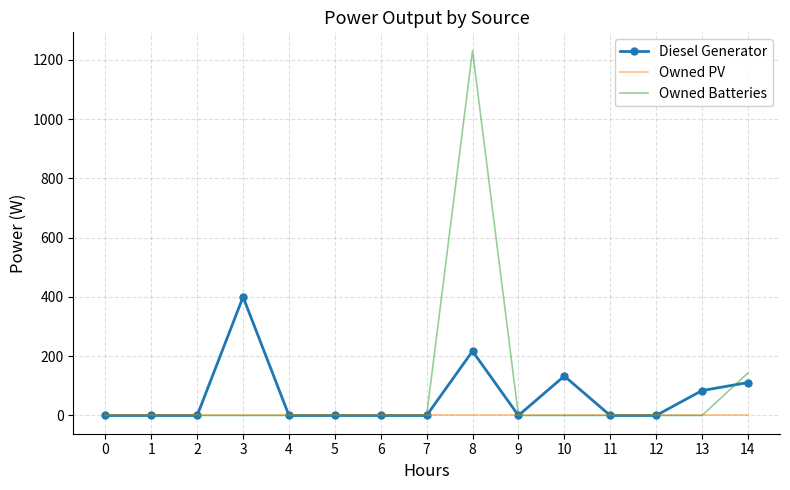

Reading left to right, transcribe all the data shown in this chart.

Diesel Generator: 0	0	0	400	0	0	0	0	217	0	133	0	0	84	111
Owned PV: 0	0	0	0	0	0	0	0	0	0	0	0	0	0	0
Owned Batteries: 0	0	0	0	0	0	0	0	1231	0	0	0	0	0	143